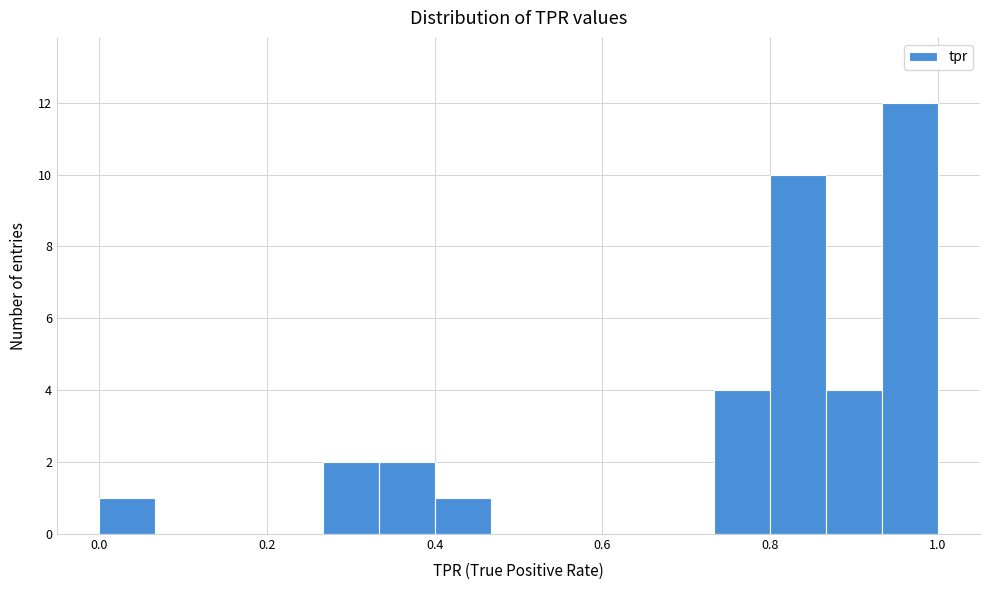

Around what value on the x-axis is the tallest bar? Give the approximate position of its centre, as read against the axis.

0.96